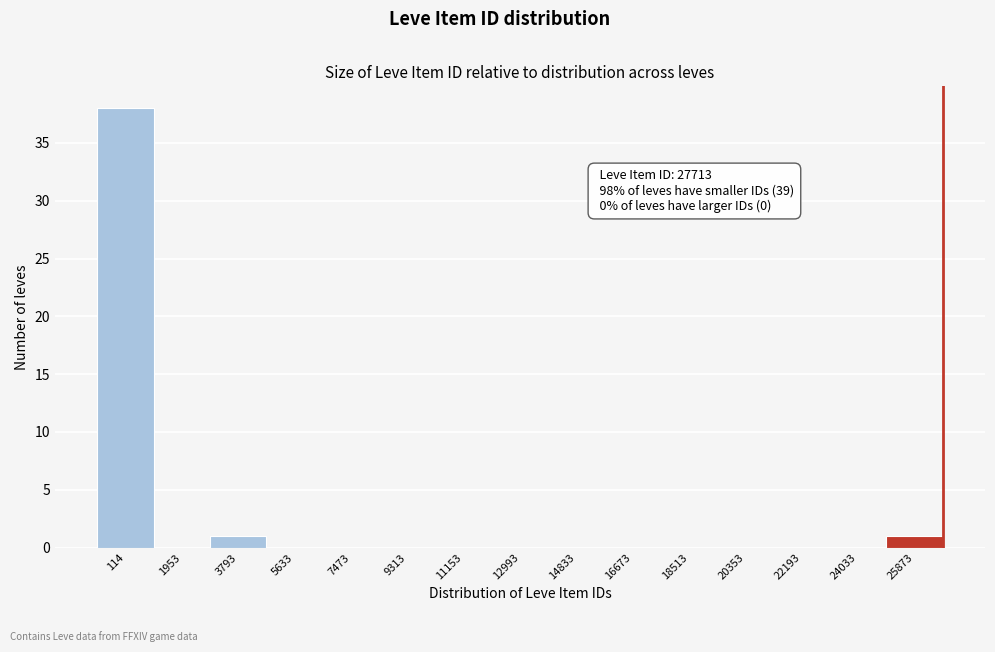

Reading left to right, transcribe all the data shown in this chart.

114=38	1953=0	3793=1	5633=0	7473=0	9313=0	11153=0	12993=0	14833=0	16673=0	18513=0	20353=0	22193=0	24033=0	25873=1